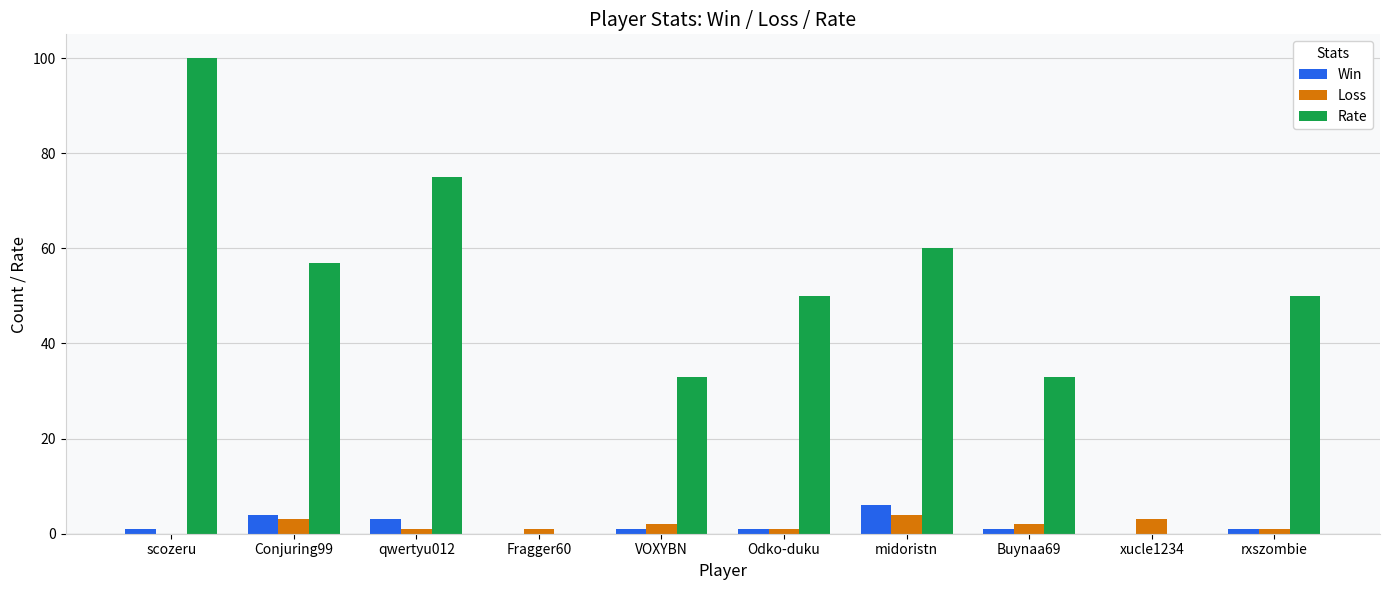

How many data points does each series have?

10